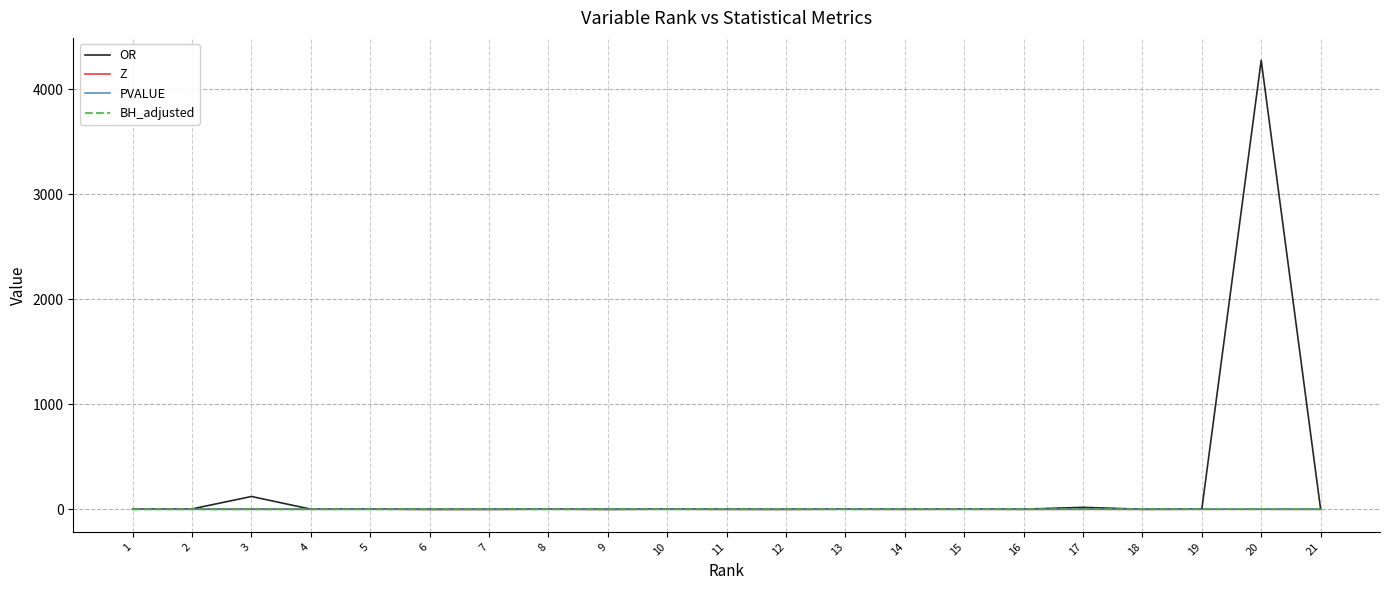

What is the total value across all series at 11?

-0.1